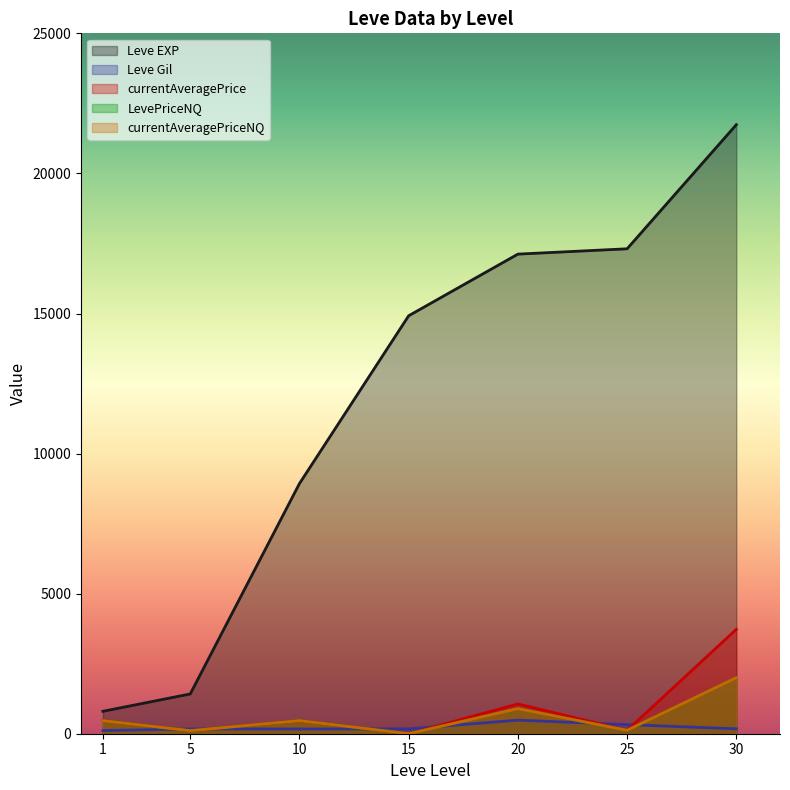

True or false: currentAveragePrice and LevePriceNQ cross at least once.

True